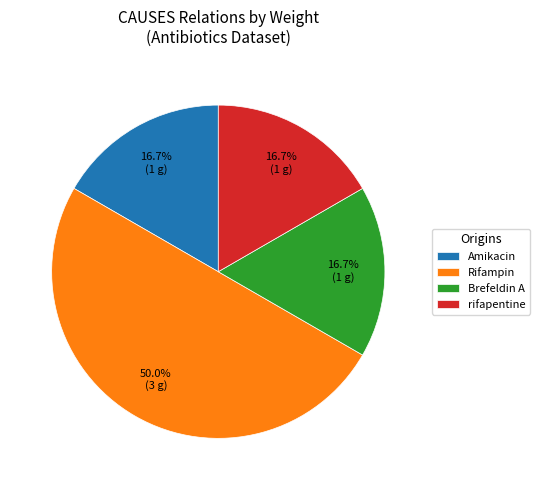

Does Brefeldin A represent more than half of the total?

No